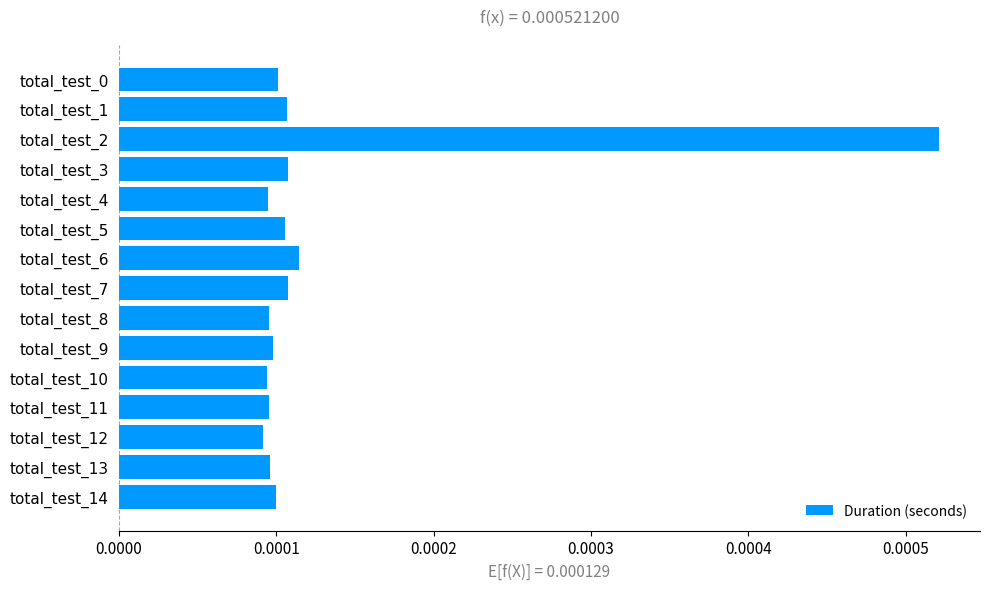

How many values are between 0 and 1?

15